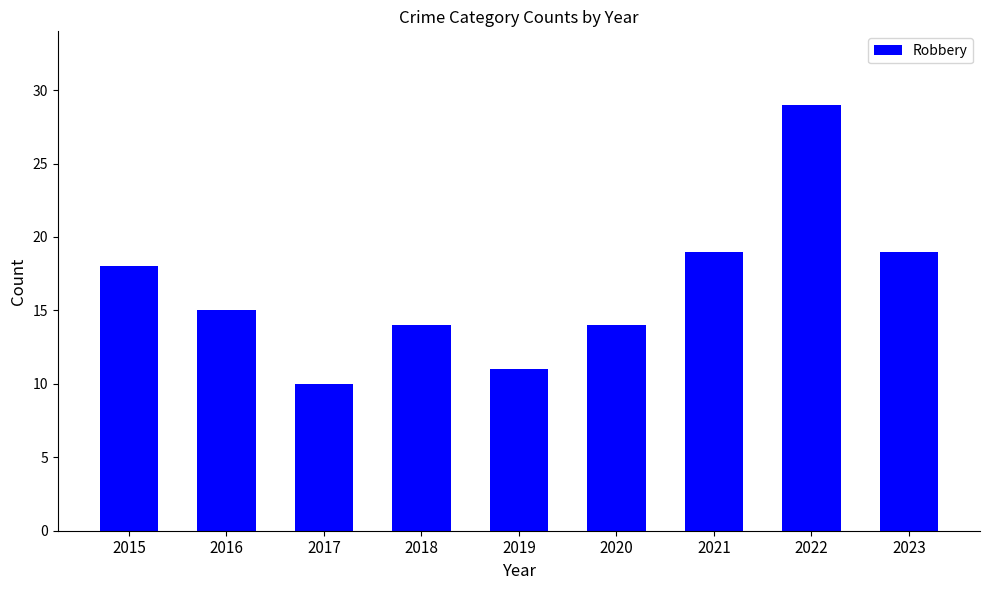

The chart shows a value of 14 at 2018. True or false?

True